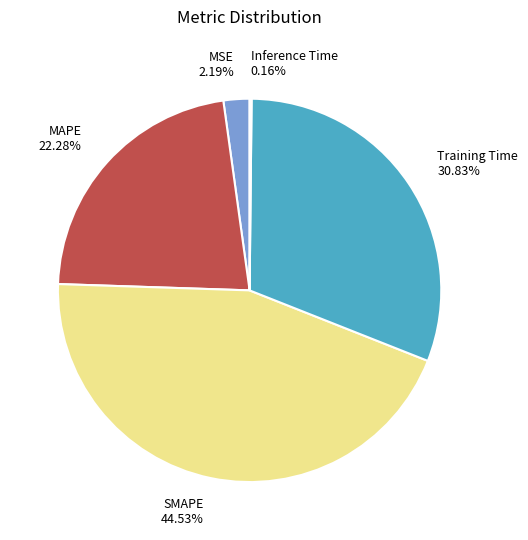

What percentage is the MSE slice, to the nearest percent?

2%